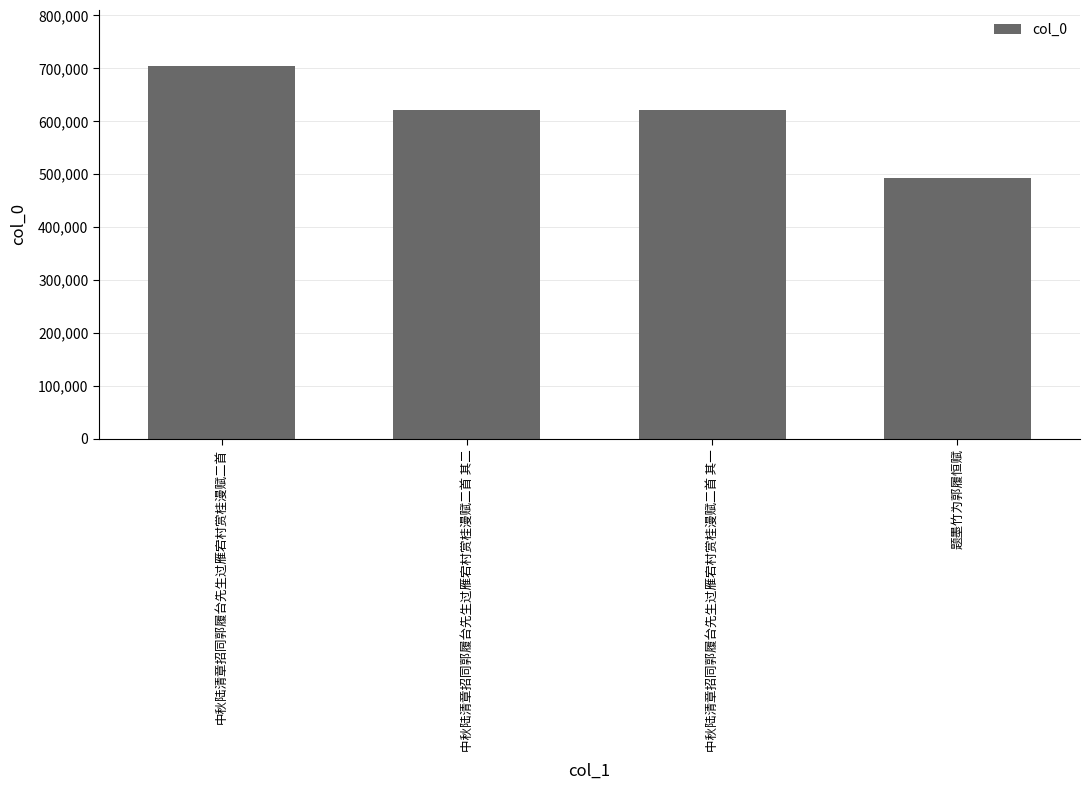

How many bars are there in total?

4